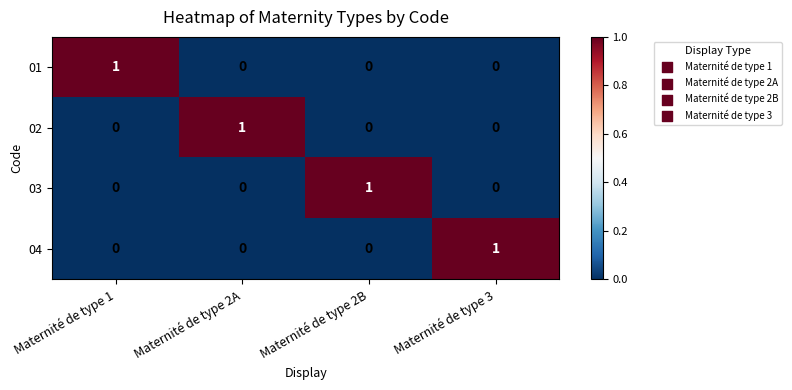

How many values in the 03 series exceed 0?

1